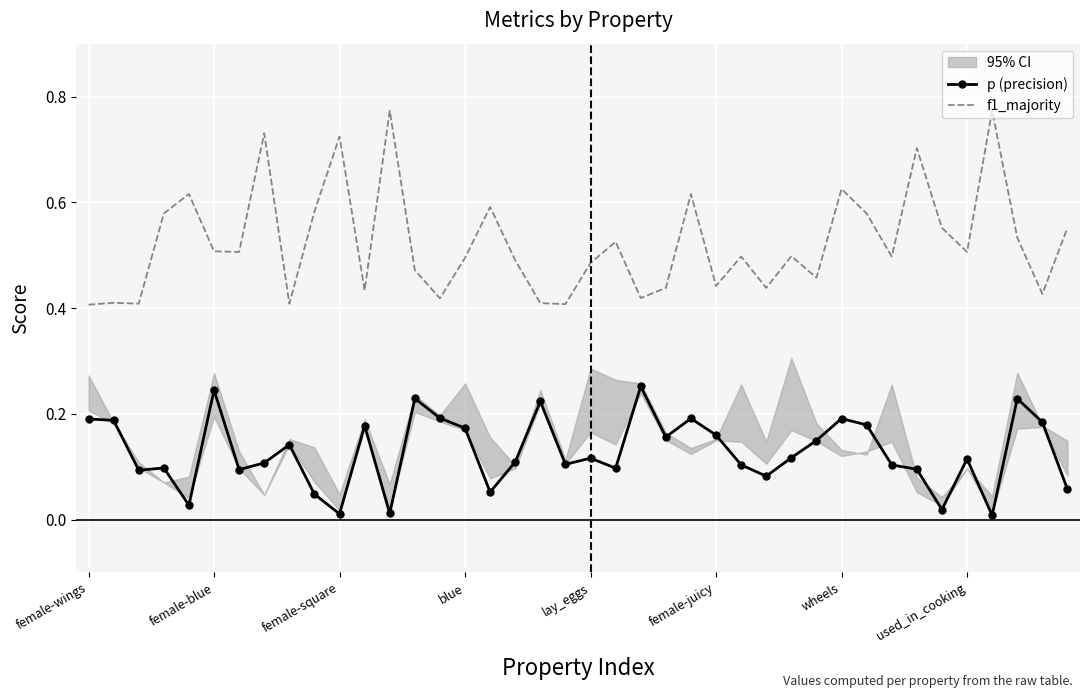

True or false: p (precision) and f1_majority cross at least once.

False